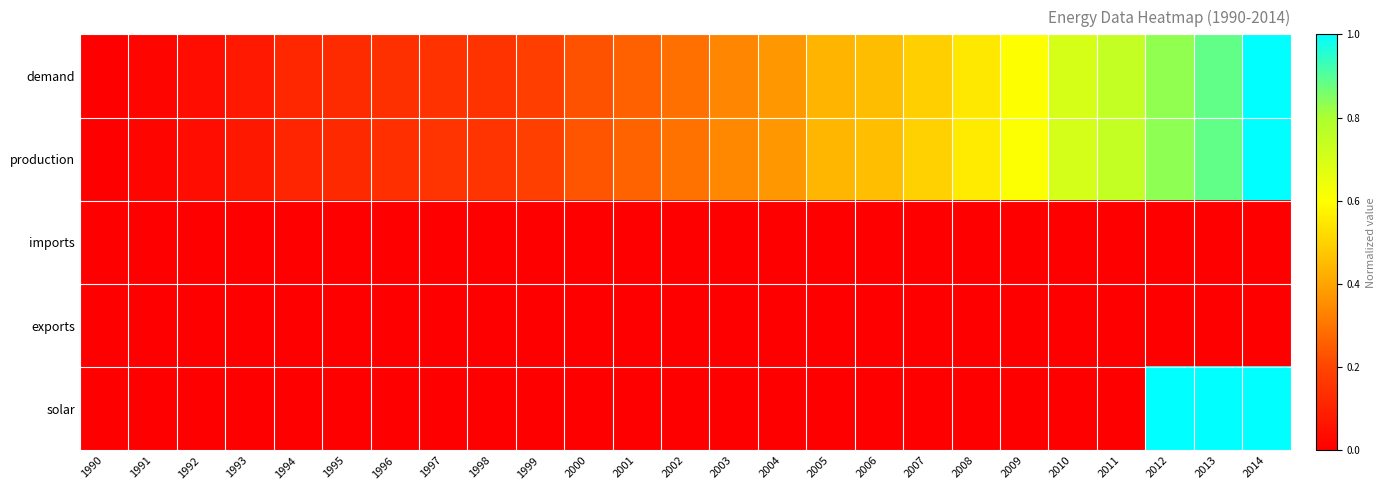

Reading left to right, transcribe all the data shown in this chart.

demand: 1990=0.0	1991=0.0	1992=0.0	1993=0.1	1994=0.1	1995=0.1	1996=0.1	1997=0.1	1998=0.1	1999=0.2	2000=0.2	2001=0.3	2002=0.3	2003=0.3	2004=0.4	2005=0.4	2006=0.5	2007=0.5	2008=0.5	2009=0.6	2010=0.7	2011=0.7	2012=0.8	2013=0.9	2014=1.0
production: 1990=0.0	1991=0.0	1992=0.0	1993=0.1	1994=0.1	1995=0.1	1996=0.1	1997=0.2	1998=0.2	1999=0.2	2000=0.2	2001=0.3	2002=0.3	2003=0.3	2004=0.4	2005=0.4	2006=0.5	2007=0.5	2008=0.6	2009=0.6	2010=0.7	2011=0.7	2012=0.8	2013=0.9	2014=1.0
imports: 1990=0.0	1991=0.0	1992=0.0	1993=0.0	1994=0.0	1995=0.0	1996=0.0	1997=0.0	1998=0.0	1999=0.0	2000=0.0	2001=0.0	2002=0.0	2003=0.0	2004=0.0	2005=0.0	2006=0.0	2007=0.0	2008=0.0	2009=0.0	2010=0.0	2011=0.0	2012=0.0	2013=0.0	2014=0.0
exports: 1990=0.0	1991=0.0	1992=0.0	1993=0.0	1994=0.0	1995=0.0	1996=0.0	1997=0.0	1998=0.0	1999=0.0	2000=0.0	2001=0.0	2002=0.0	2003=0.0	2004=0.0	2005=0.0	2006=0.0	2007=0.0	2008=0.0	2009=0.0	2010=0.0	2011=0.0	2012=0.0	2013=0.0	2014=0.0
solar: 1990=0.0	1991=0.0	1992=0.0	1993=0.0	1994=0.0	1995=0.0	1996=0.0	1997=0.0	1998=0.0	1999=0.0	2000=0.0	2001=0.0	2002=0.0	2003=0.0	2004=0.0	2005=0.0	2006=0.0	2007=0.0	2008=0.0	2009=0.0	2010=0.0	2011=0.0	2012=1.0	2013=1.0	2014=1.0